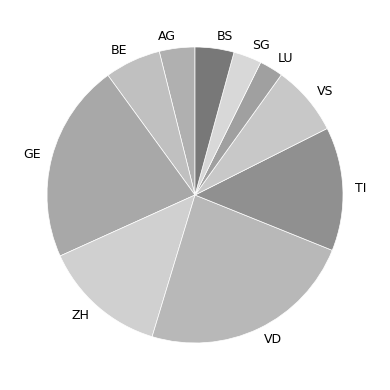

Does any single category account for the majority?

No